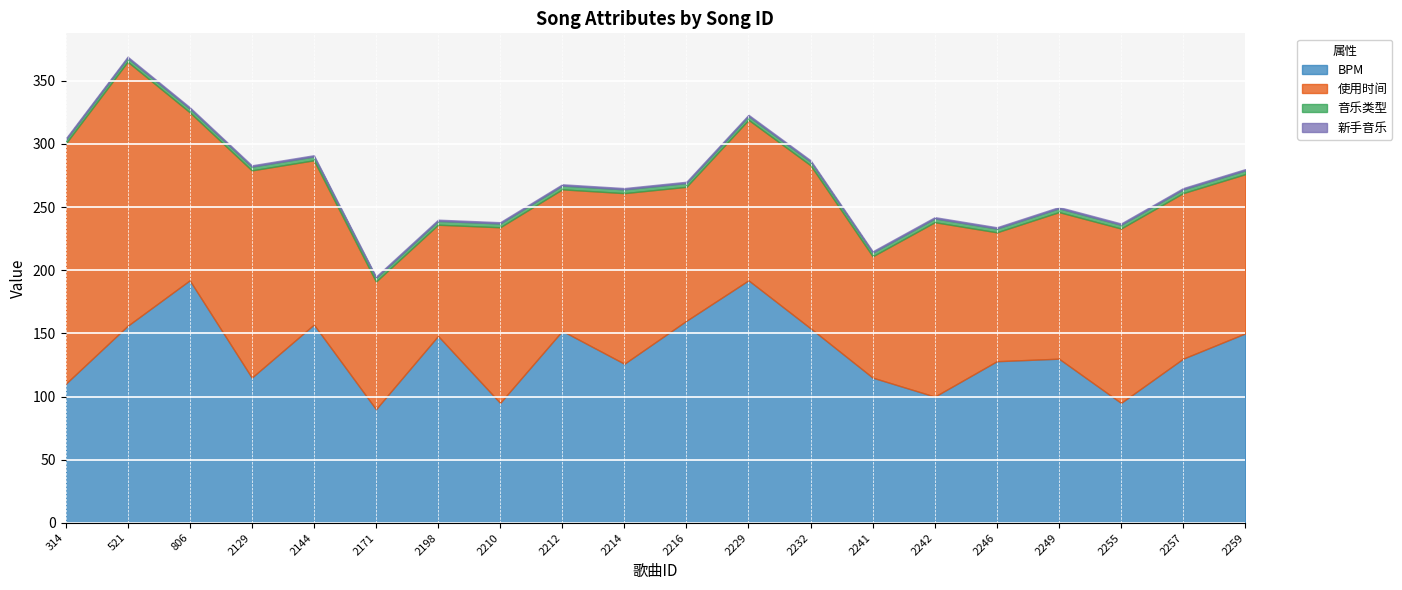

At how many categories does at least one series exceed 170?

4